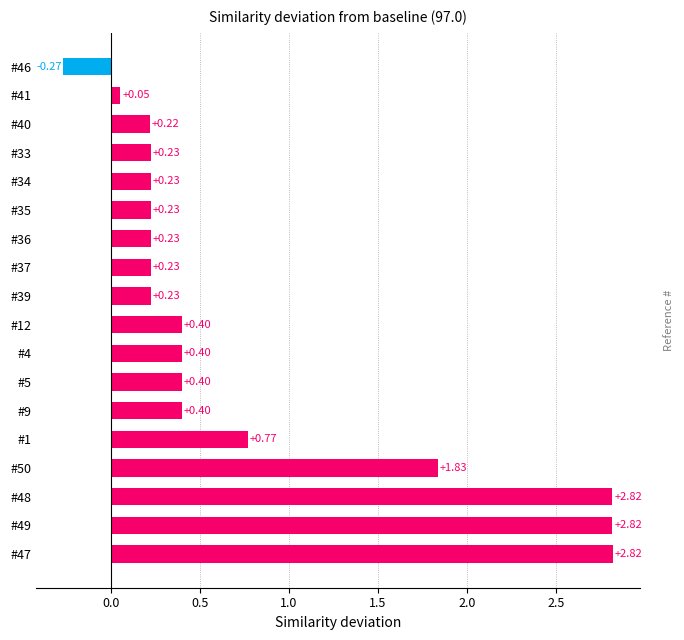

True or false: the data shows 2.8 at #48.

True